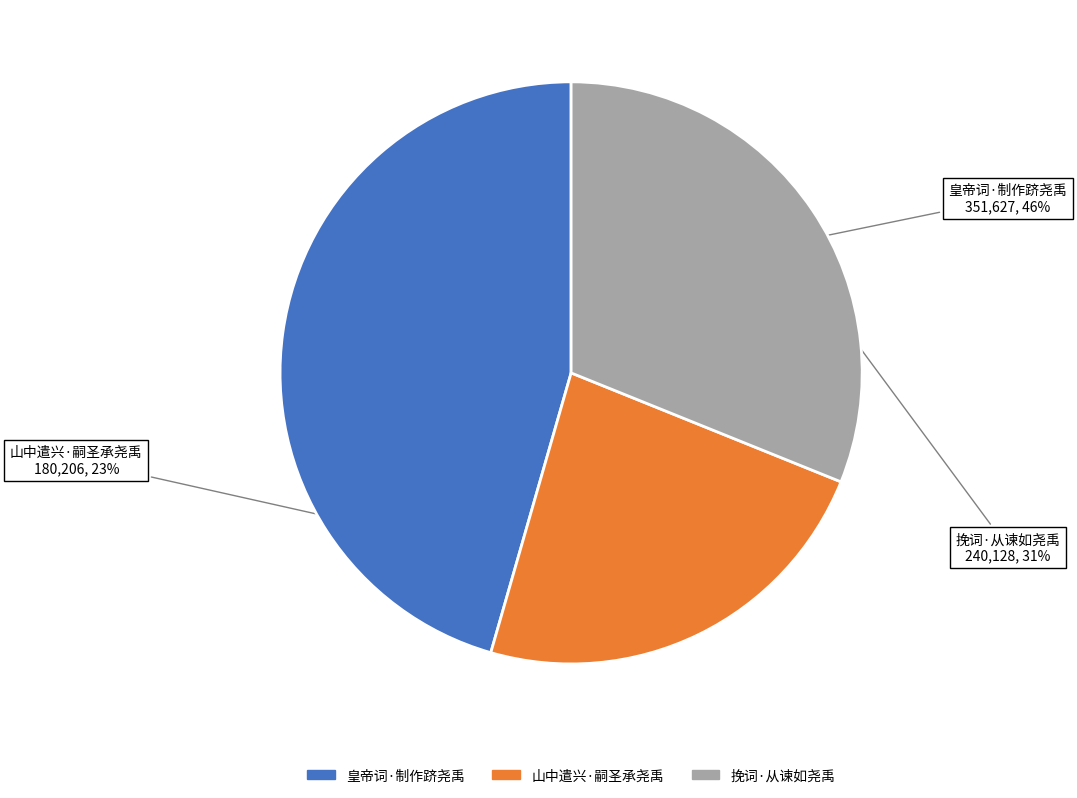

What percentage is the 挽词·从谏如尧禹 slice, to the nearest percent?

31%